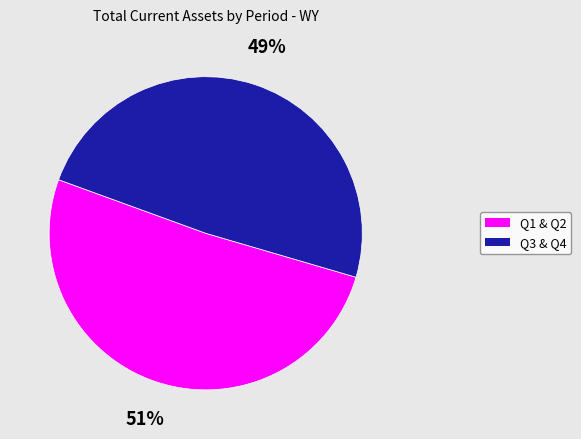

Is there any slice that represents more than half of the pie?

Yes